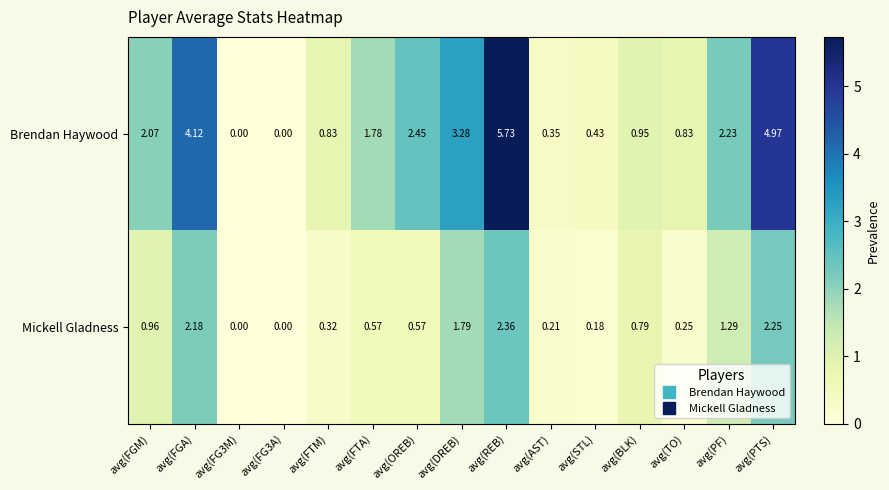

List the series in order of their overall mean, lowest first.

Mickell Gladness, Brendan Haywood